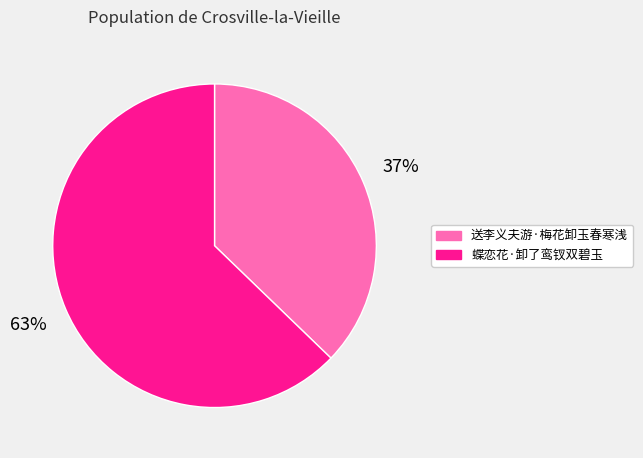

True or false: 送李义夫游·梅花卸玉春寒浅 accounts for 26% of the total.

False